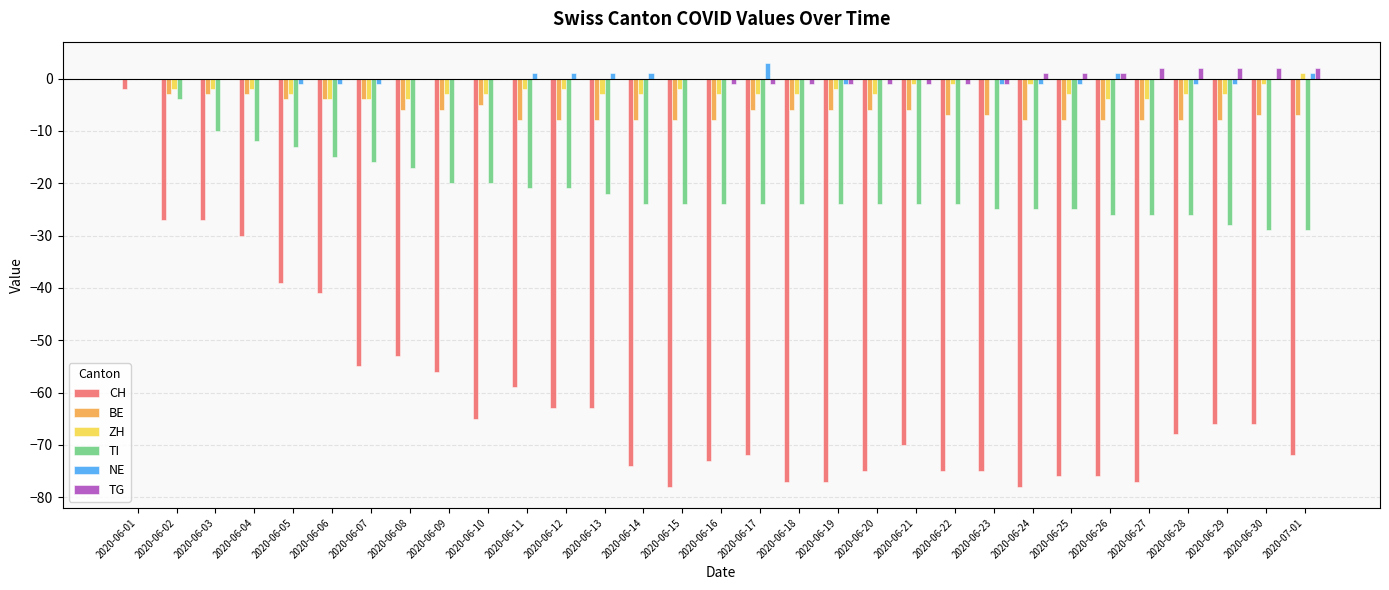

Between 2020-06-27 and 2020-06-29, which series saw the biggest shift?

CH